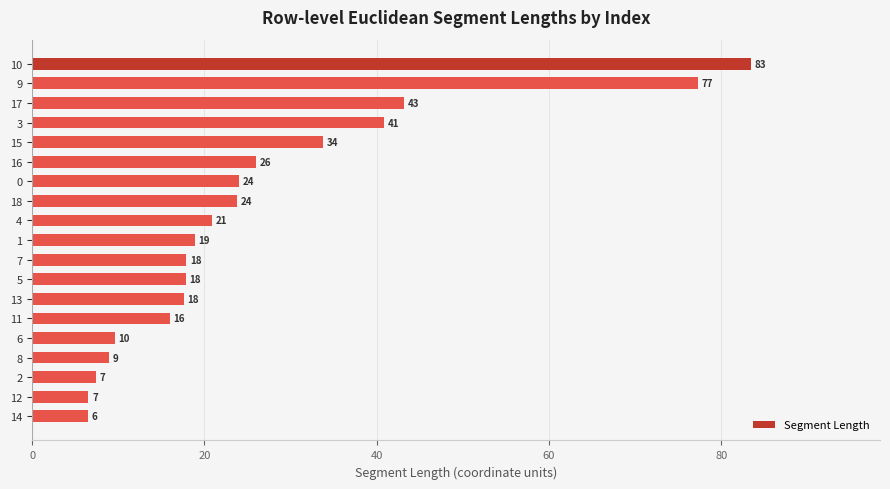

What is the approximate value at 10?

83.4